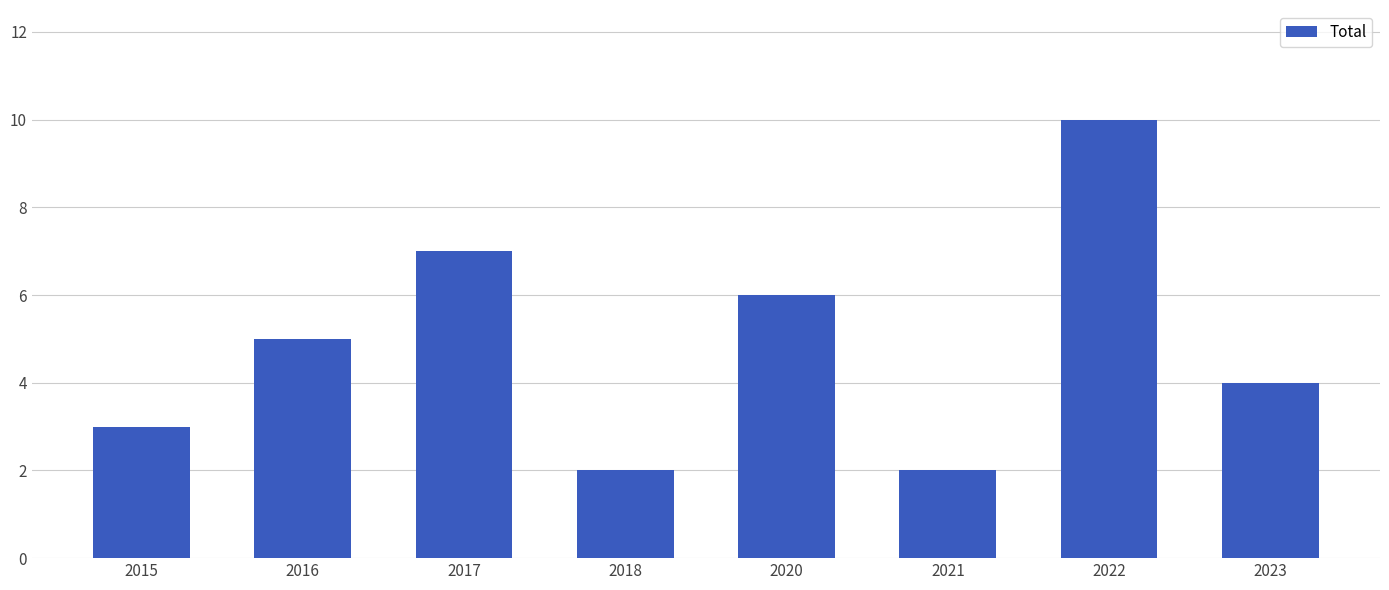

What is the value of the 6th bar from the left?

2